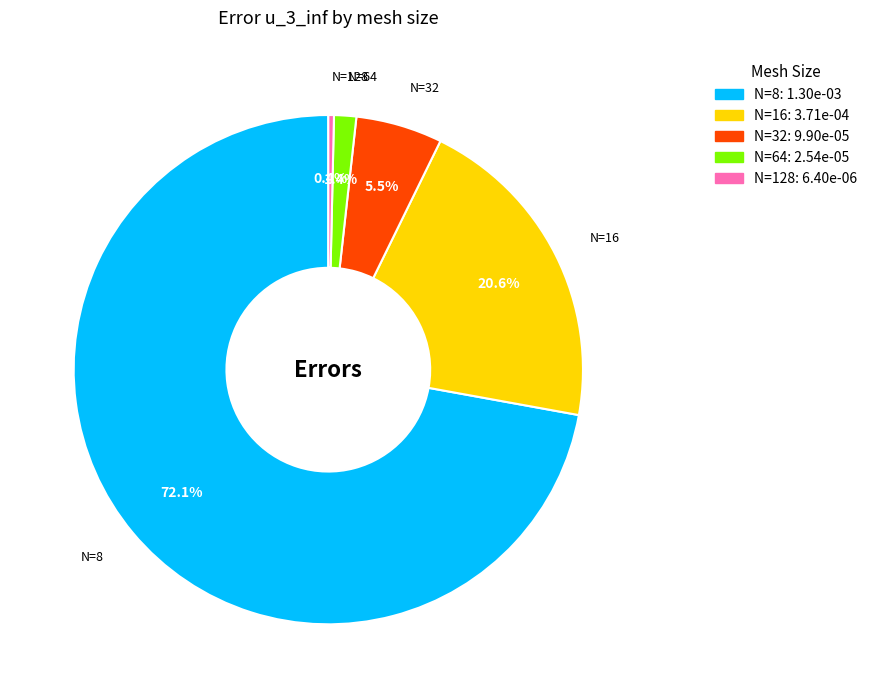

What is the majority slice?

N=8